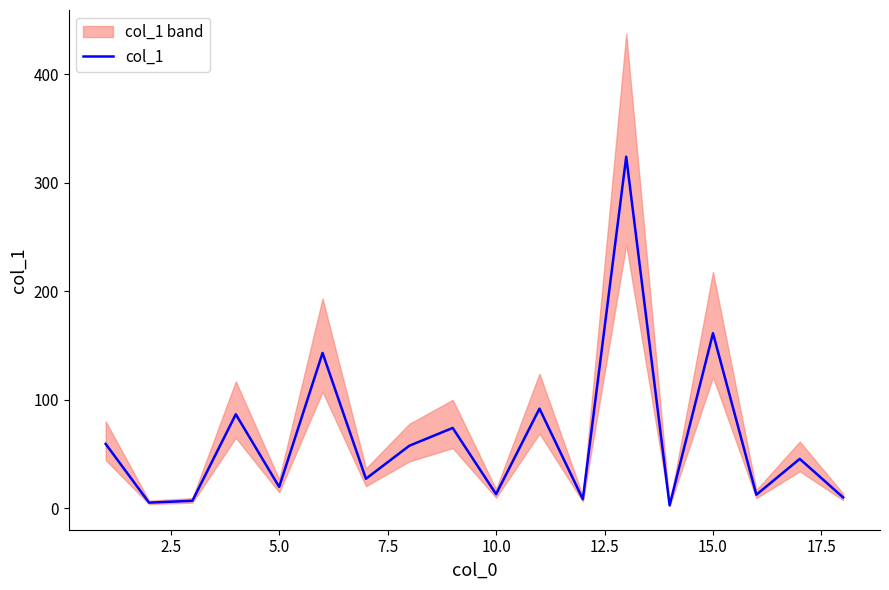

How many values exceed 45?

9